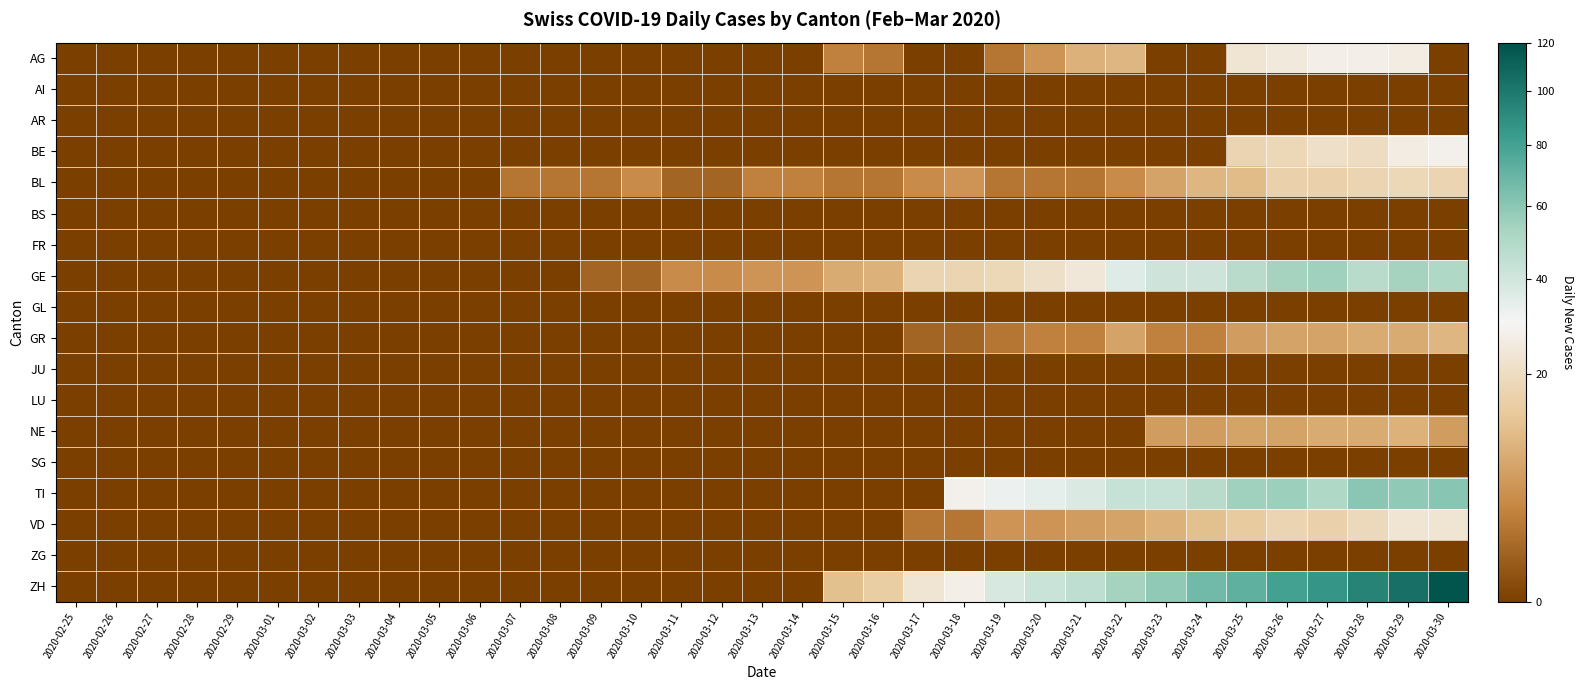

Which series has the largest range (max minus min)?

ZH